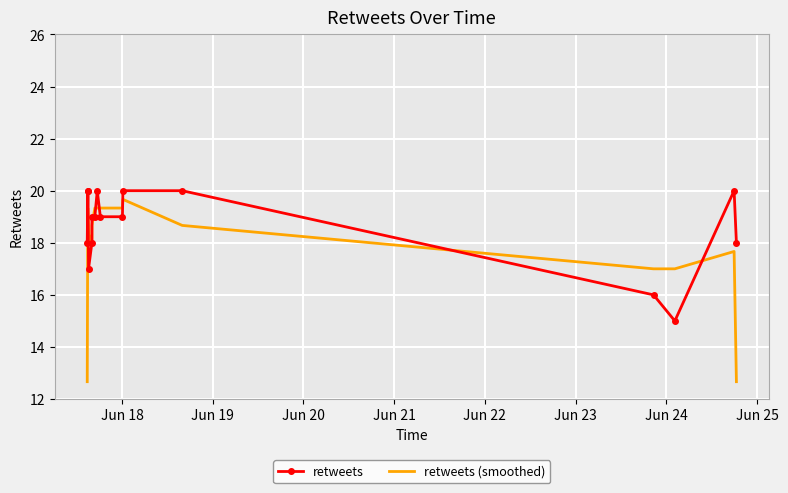

Which series has the widest spread of values?

retweets (smoothed)